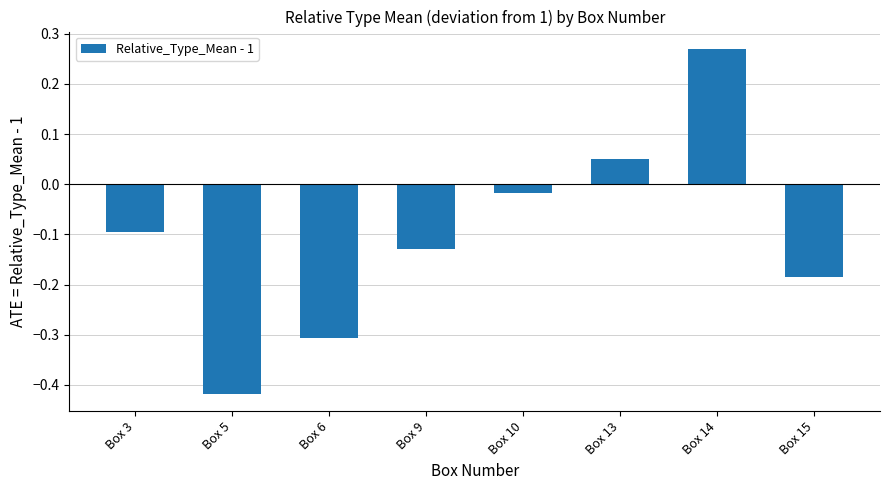

How many series are shown in this chart?

1